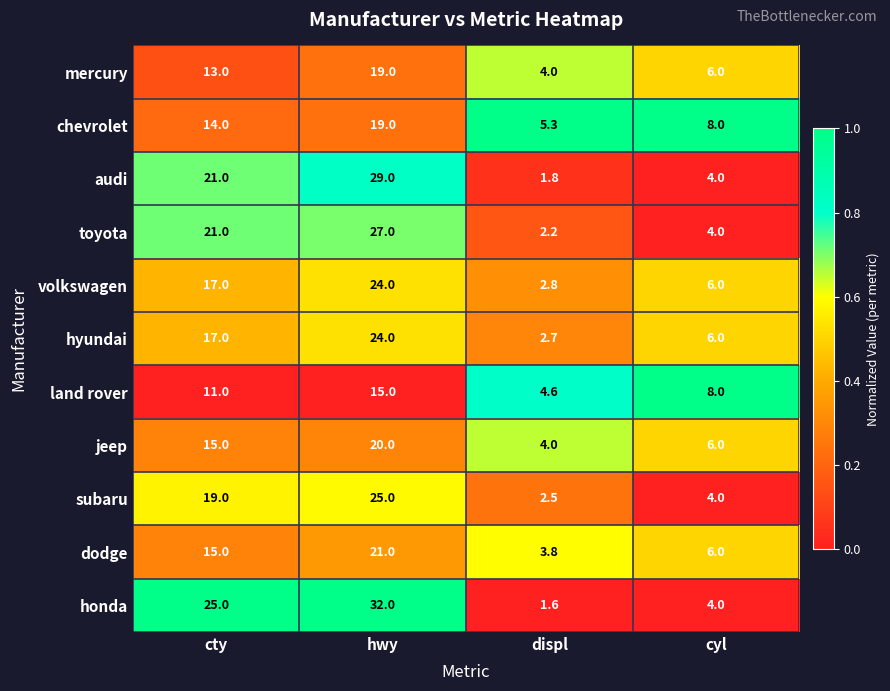

What is the maximum value shown in the chart?

32.0